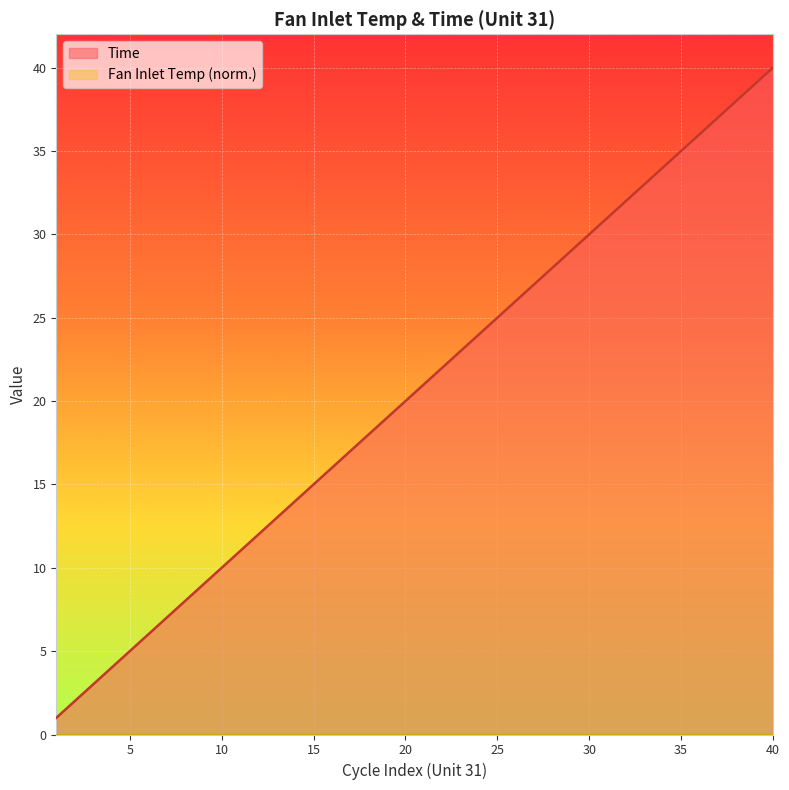

What is the change in value from 16 to 19?

+3